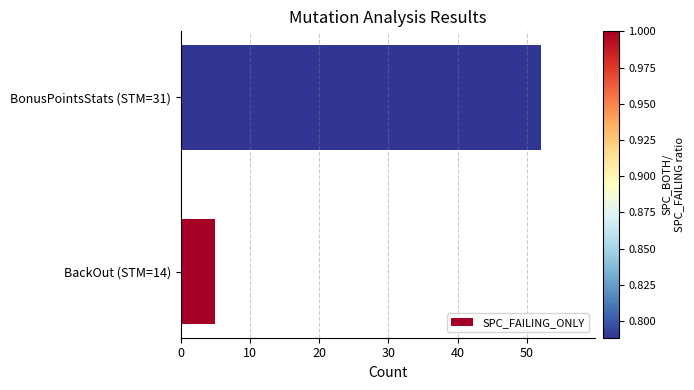

Reading bottom to top, transcribe all the data shown in this chart.

5	52